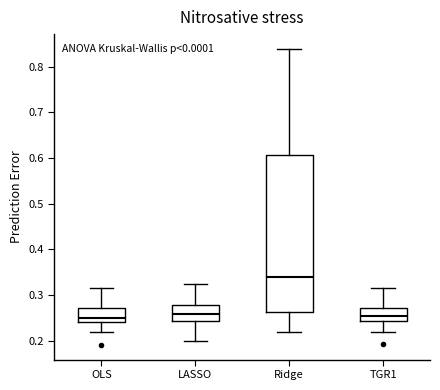

Reading left to right, transcribe this box plot: for each box, give where its median line is, the range the box spans, and where its two whiskers end, as read against the y-axis. The values are not printed on the chart, so give them approximately, as read against the axis.

OLS: median 0.25, box 0.24 to 0.27, whiskers 0.22 to 0.31
LASSO: median 0.26, box 0.24 to 0.28, whiskers 0.20 to 0.32
Ridge: median 0.34, box 0.26 to 0.61, whiskers 0.22 to 0.84
TGR1: median 0.25, box 0.24 to 0.27, whiskers 0.22 to 0.31